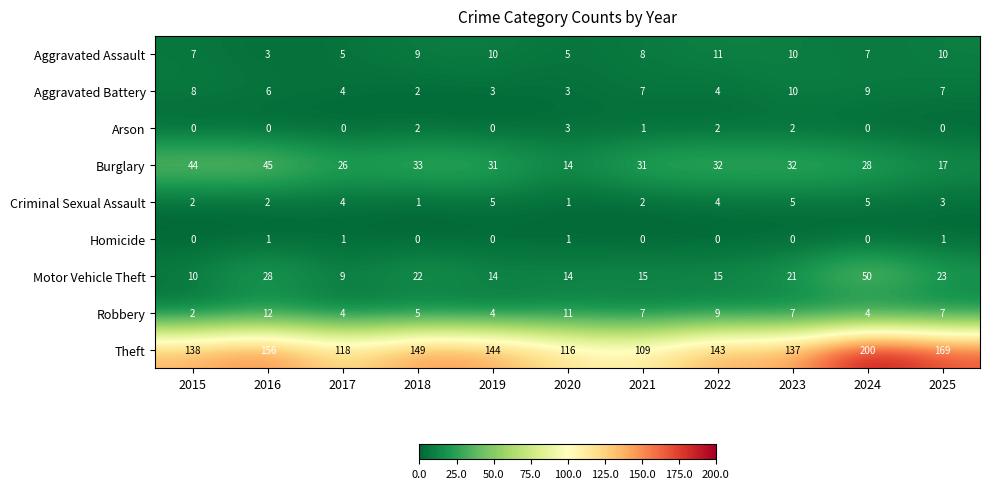

Which series has the largest total across all categories?

Theft